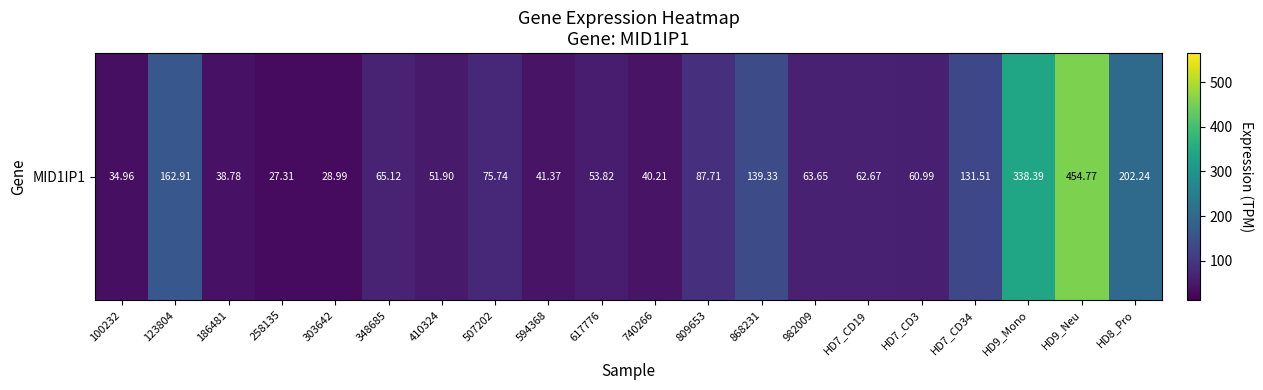

What is the maximum value shown in the chart?

454.8